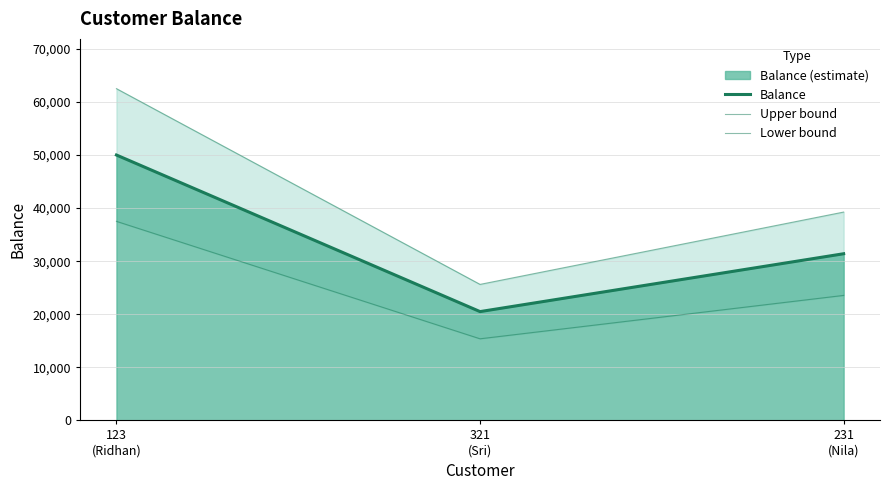

Which series has the largest total across all categories?

Upper bound